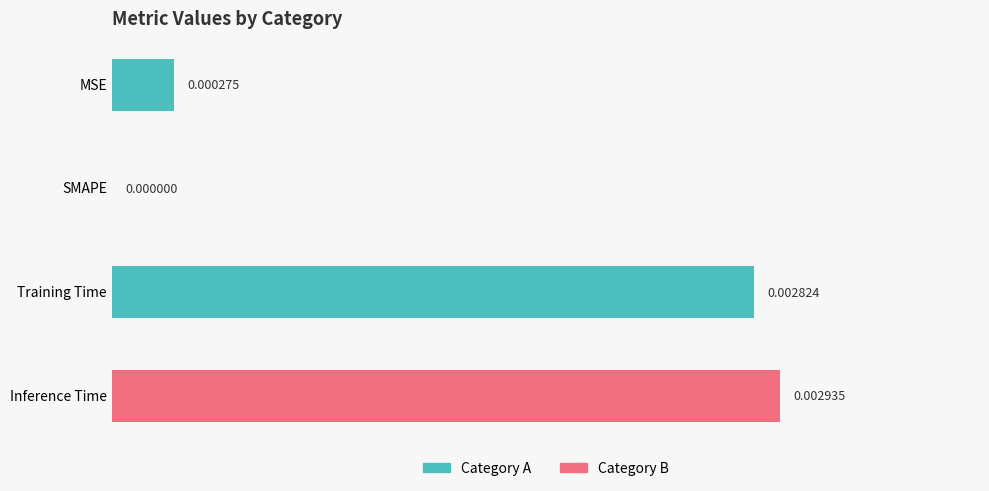

Which category has the highest value across all series?

Inference Time